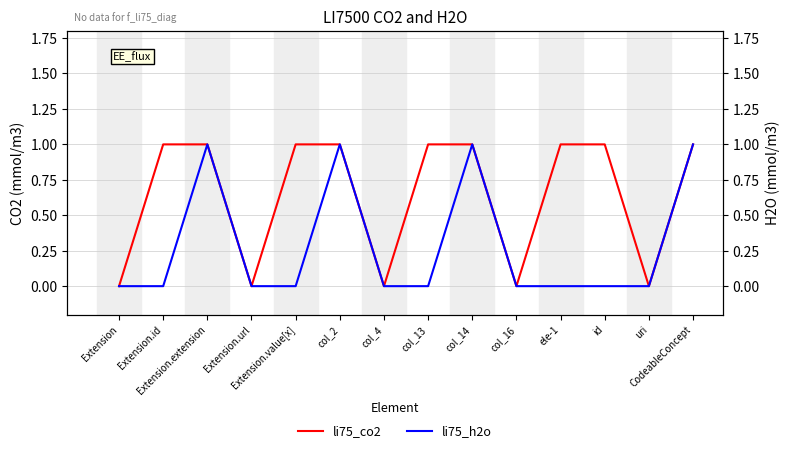

What is the label of the 9th point from the left?

col_14